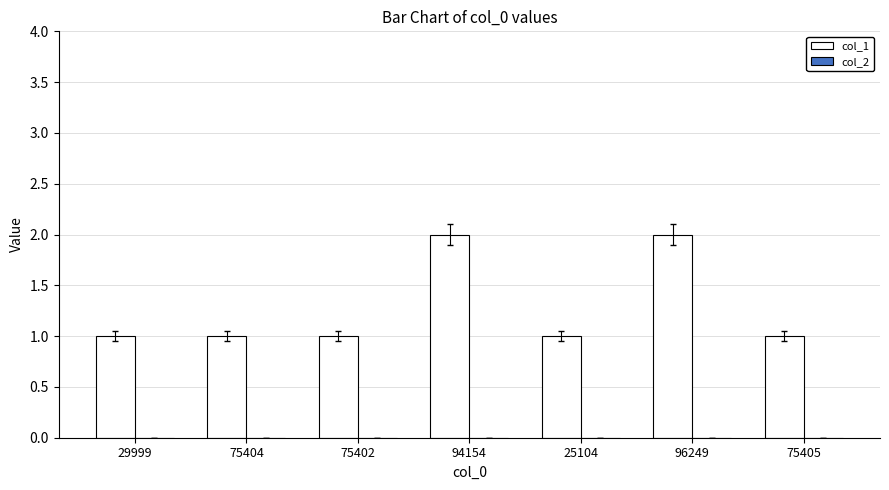

What is the label of the 4th bar from the left?

94154